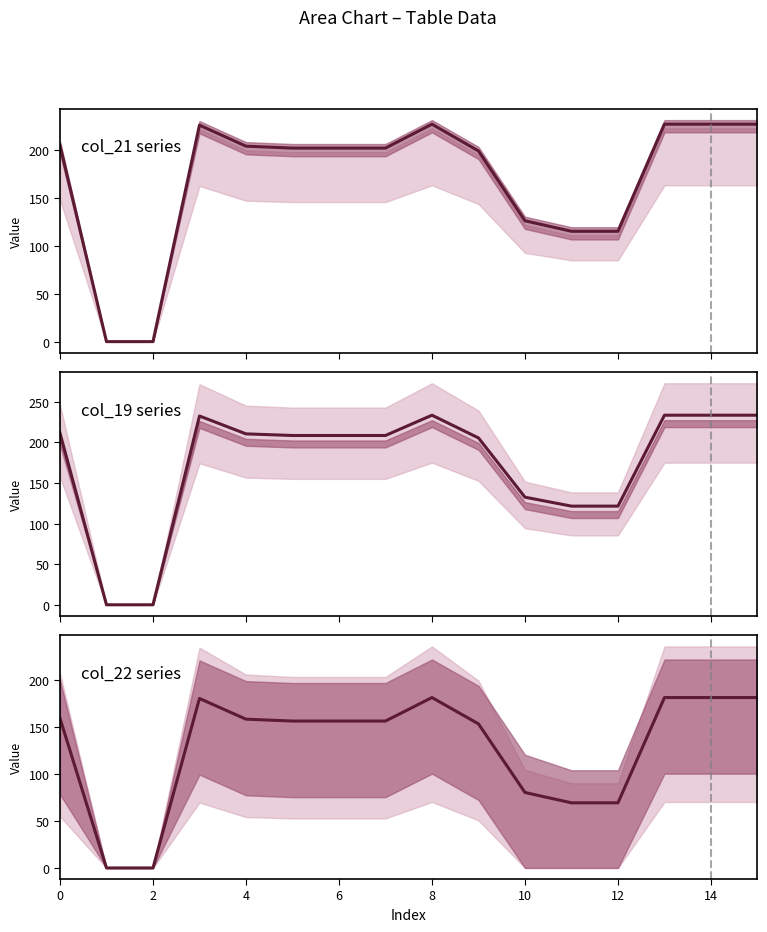

True or false: col_19 and col_21 cross at least once.

False